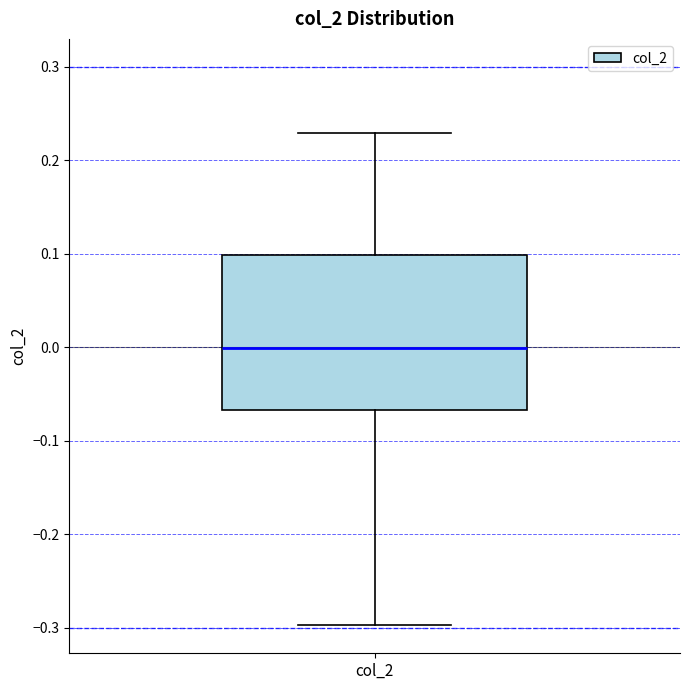

Transcribe this box plot: give where the median line is, the range the box spans, and where the two whiskers end, as read against the y-axis. The values are not printed on the chart, so give them approximately, as read against the axis.

median 0.00, box -0.07 to 0.10, whiskers -0.30 to 0.23